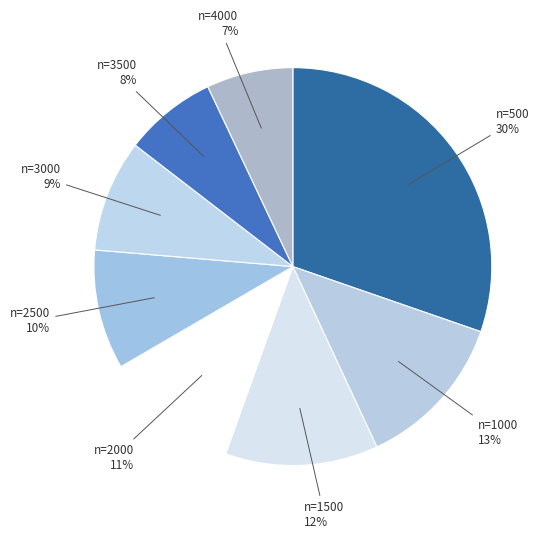

Rank the categories by value from highest to lowest.

500, 1000, 1500, 2000, 2500, 3000, 3500, 4000